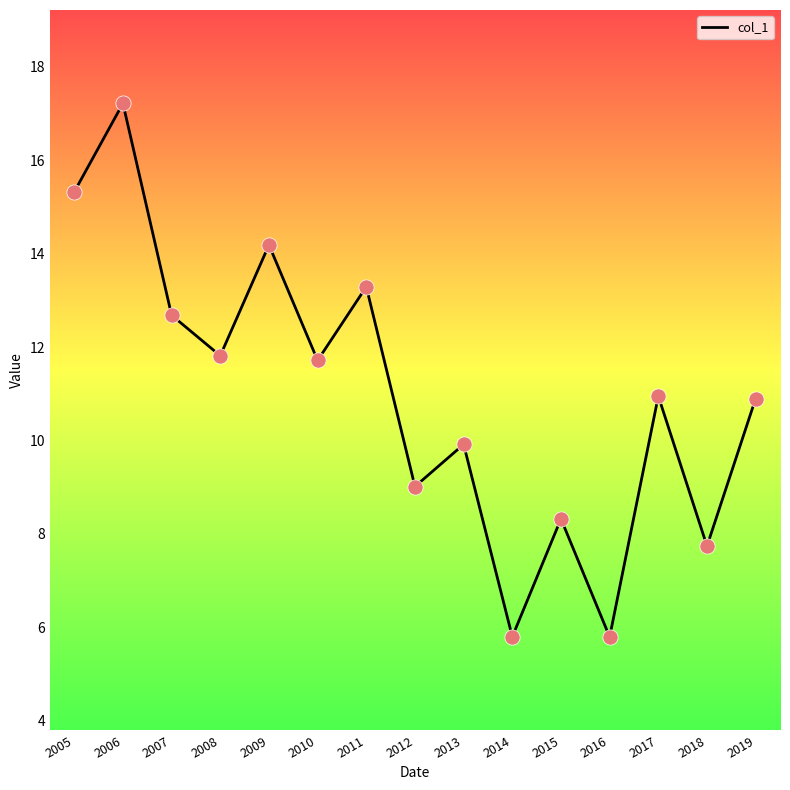

Between 2018 and 2006, which is larger?

2006